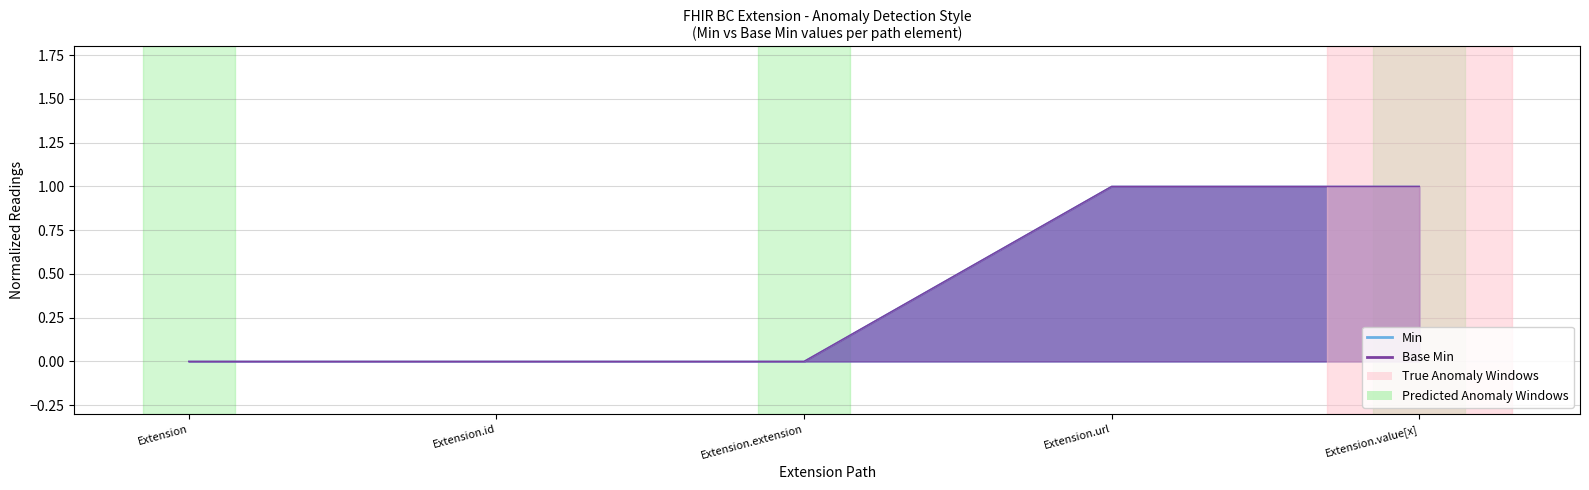

True or false: Min and Base Min cross at least once.

False